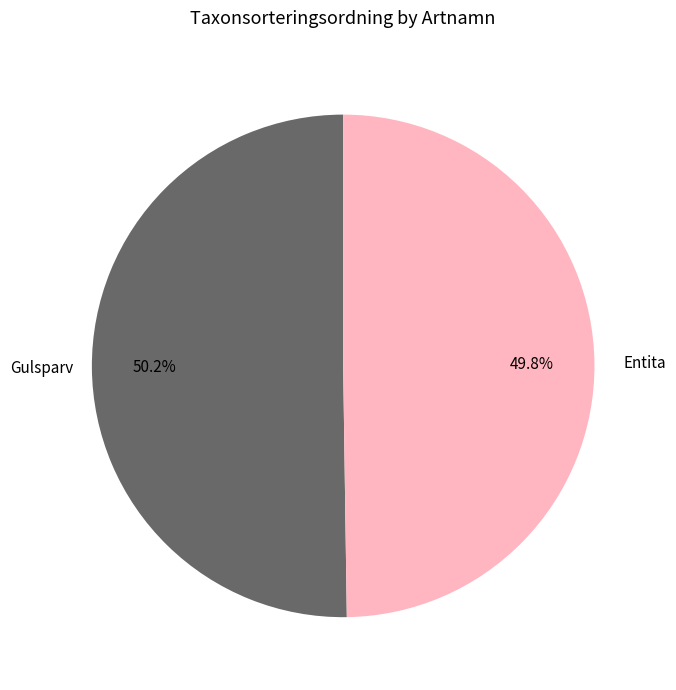

How many segments does this pie chart have?

2